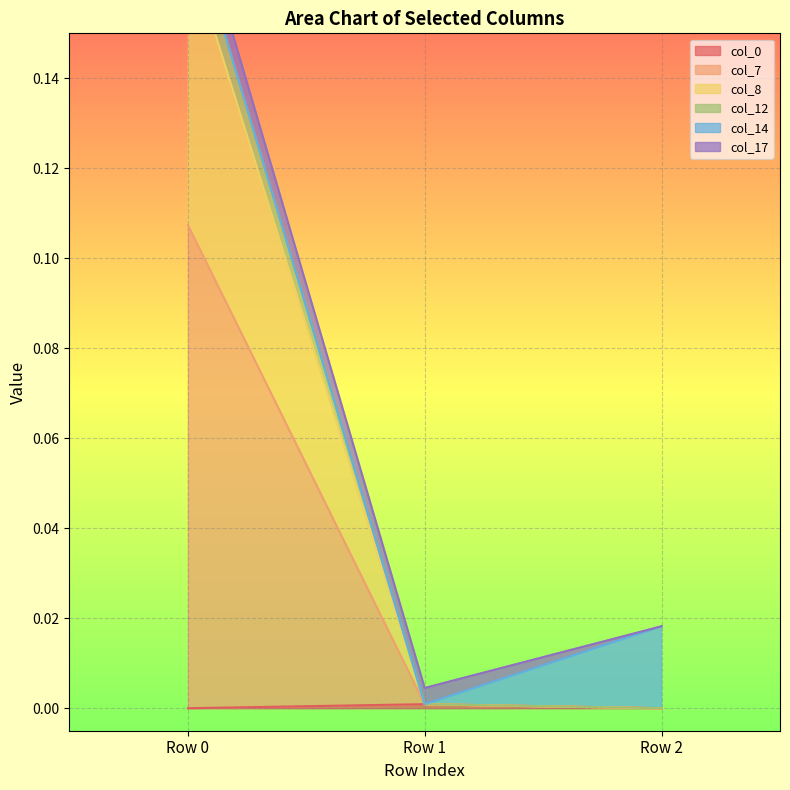

Which series changed the most between Row 0 and Row 1?

col_7